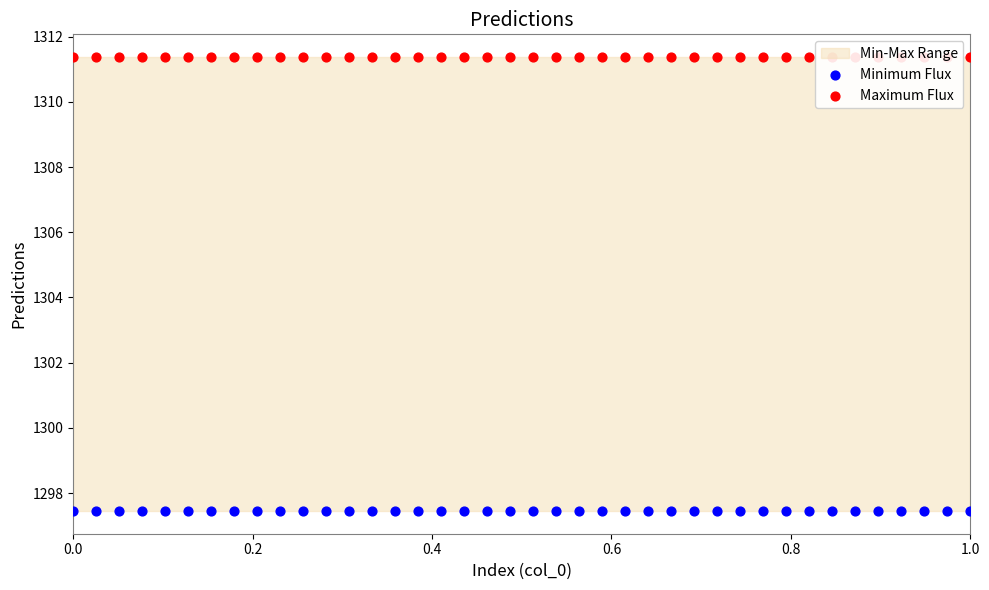

What are all the series names shown in the legend?

Minimum Flux, Maximum Flux